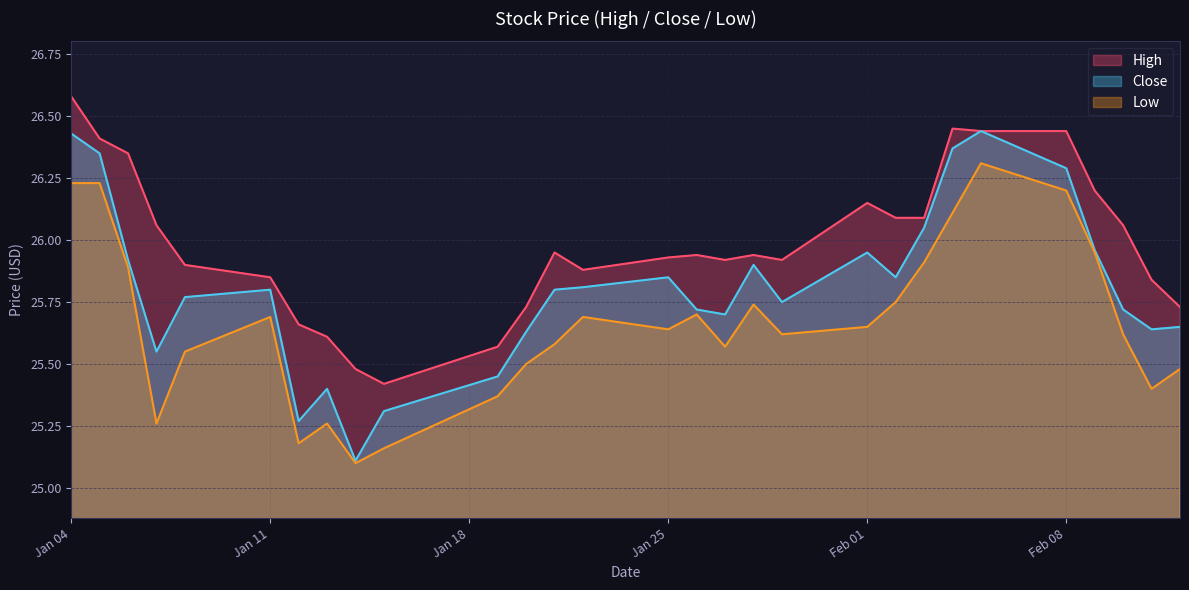

Does the chart display data point markers on the line(s)?

No